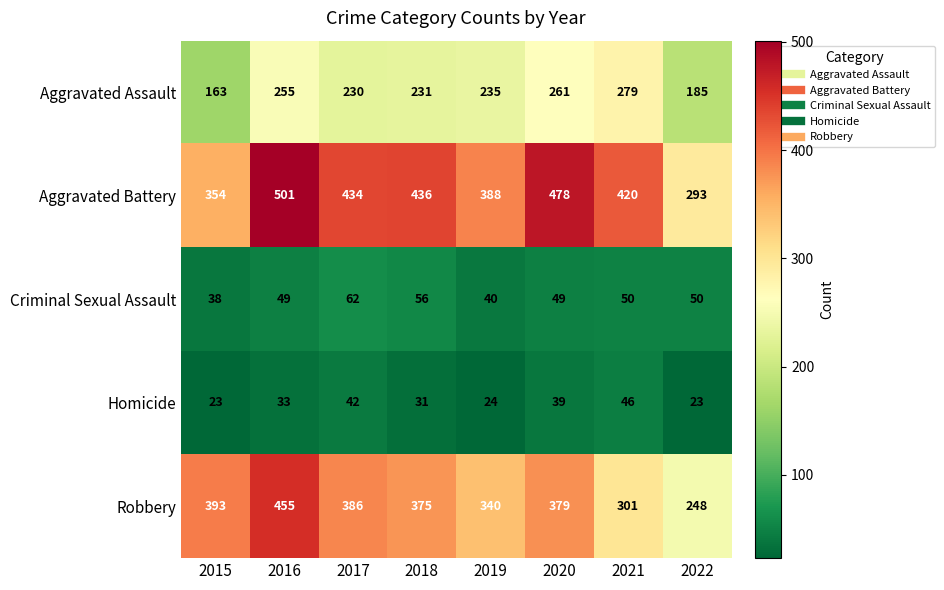

Which series has the widest spread of values?

Aggravated Battery